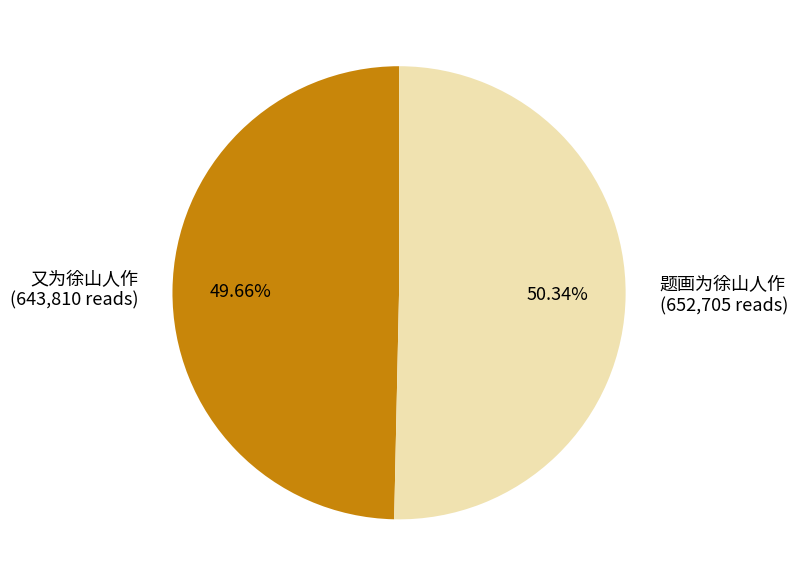

How many segments does this pie chart have?

2